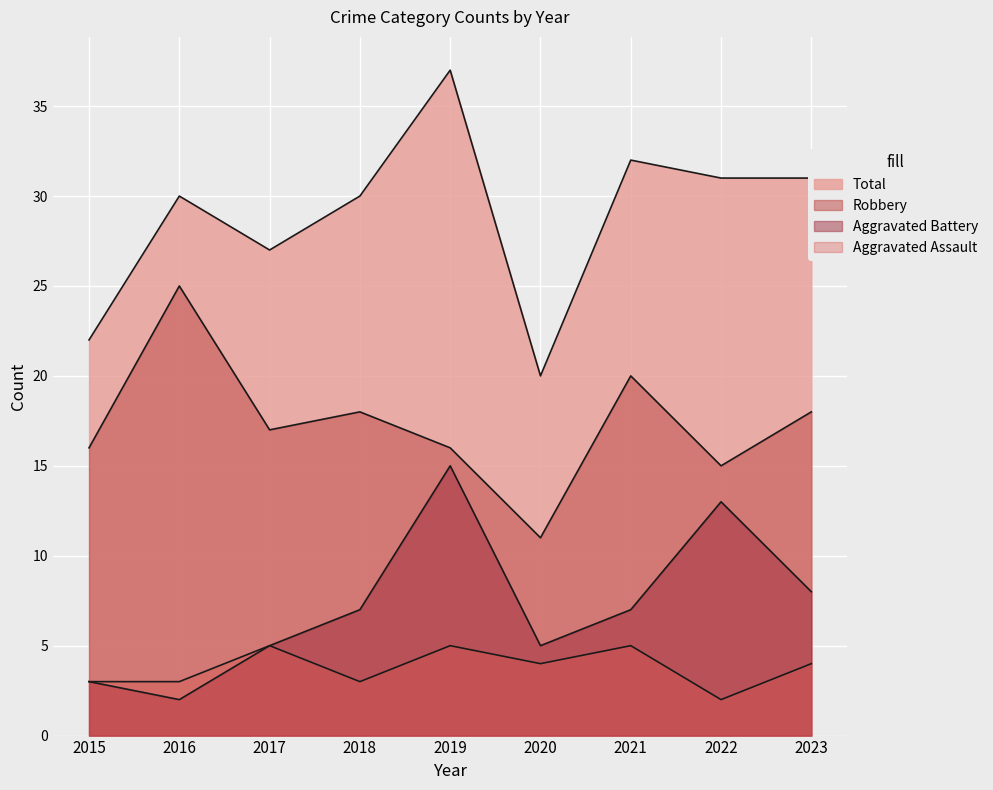

The Robbery series shows 25 at 2016. True or false?

True